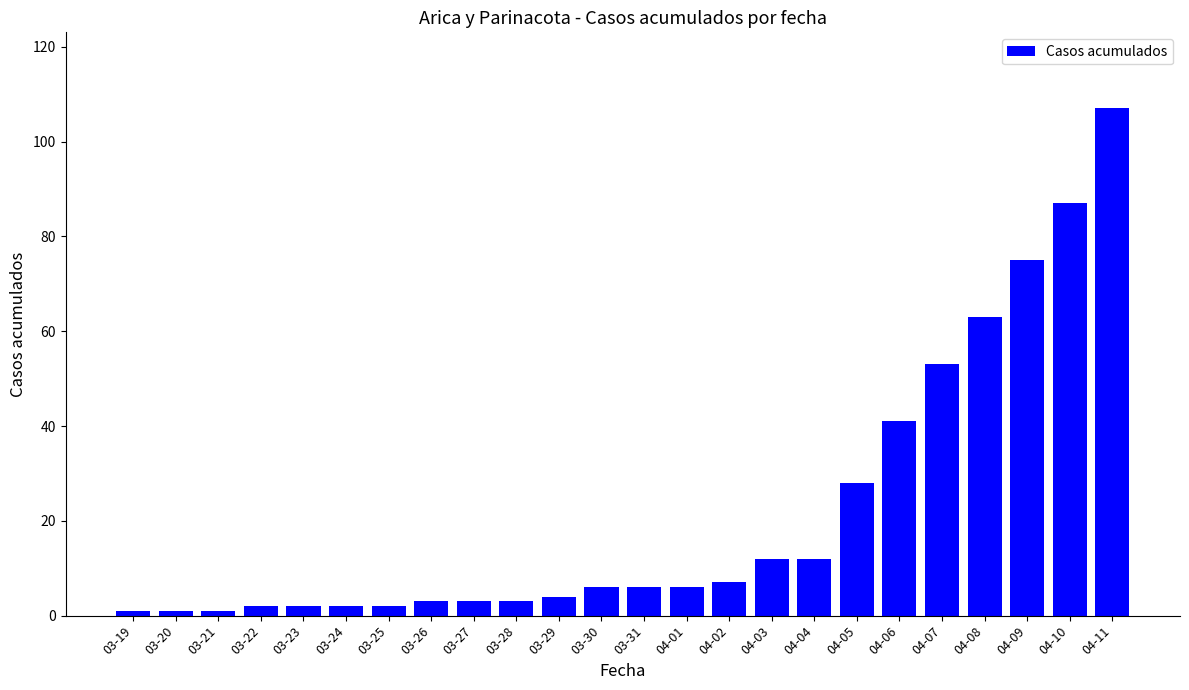

Which label corresponds to the largest value in the chart?

04-11